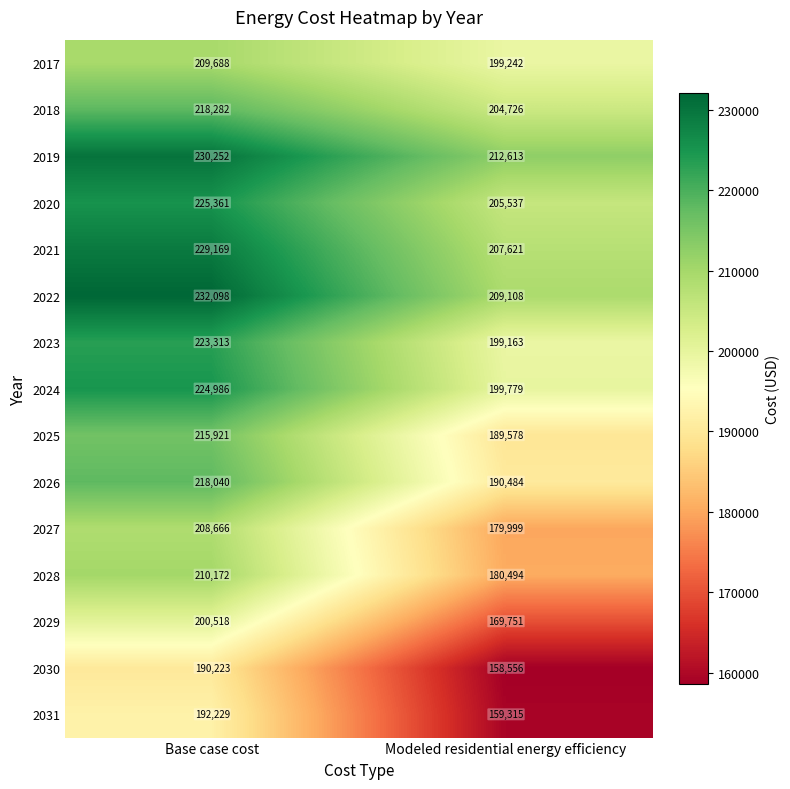

Which series has the largest total across all categories?

2019